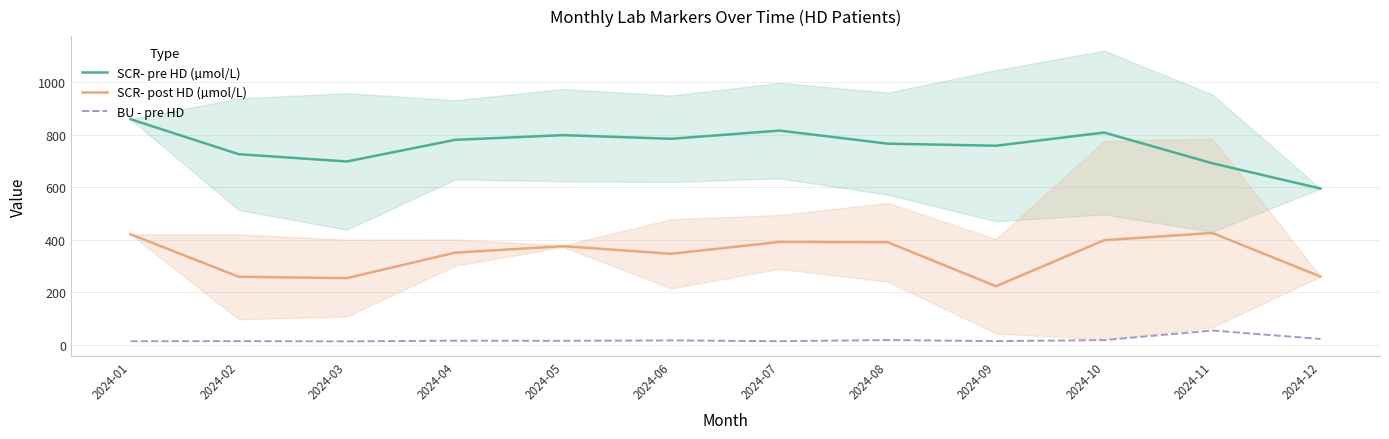

What is the difference between the maximum and minimum values in the SCR- pre HD (µmol/L) series?

264.0